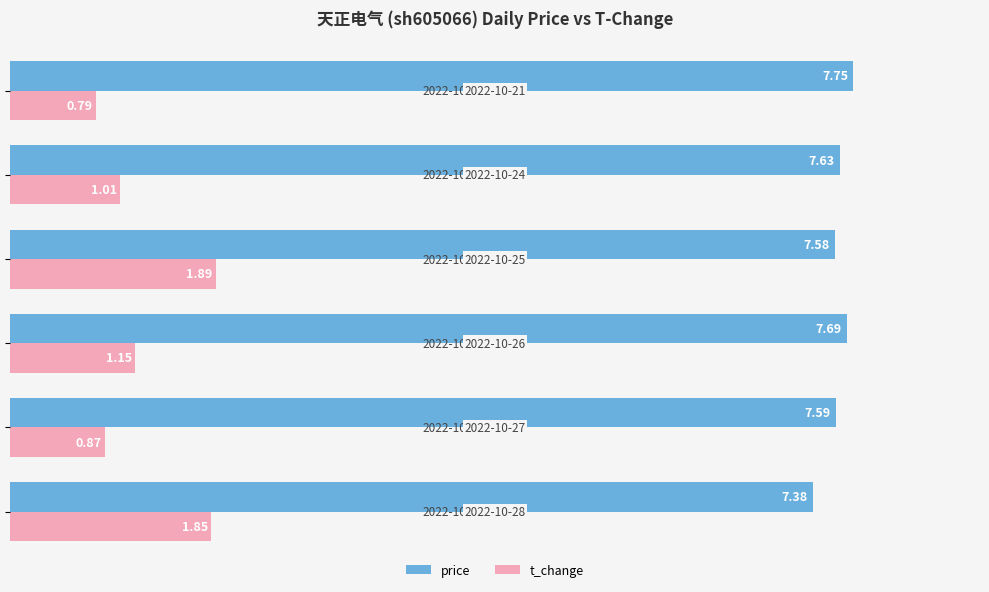

Which series has the largest range (max minus min)?

t_change